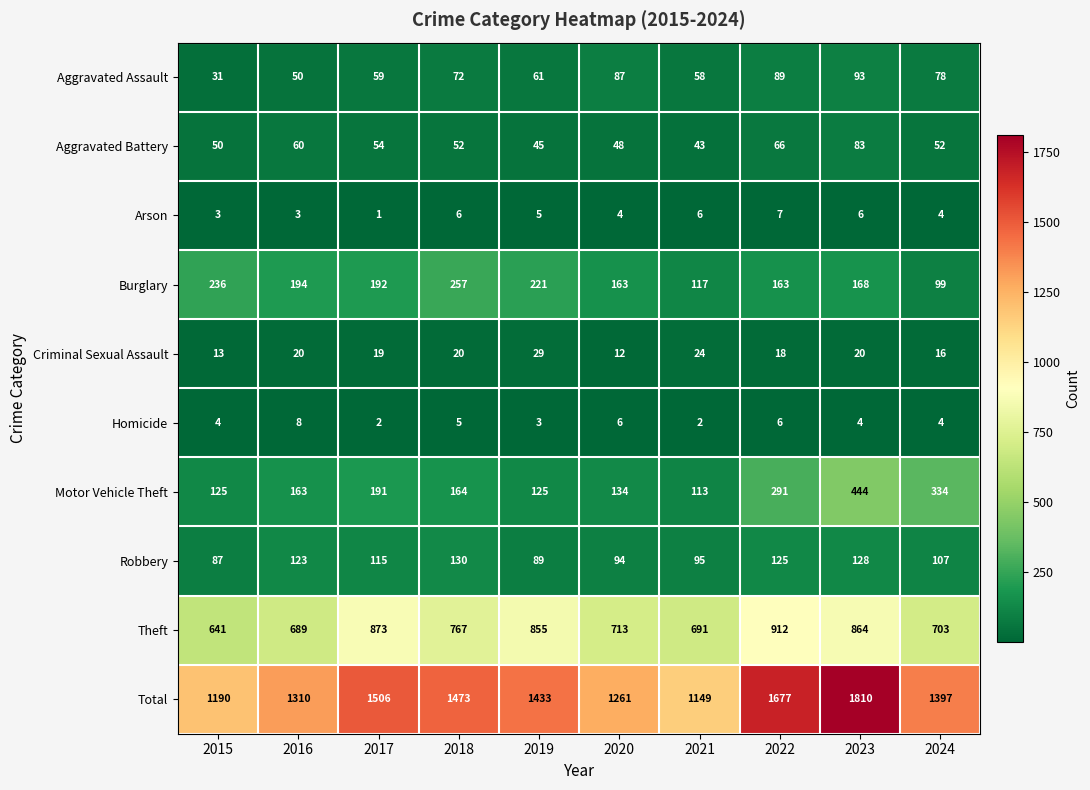

List the series in order of their peak value, lowest first.

Arson, Homicide, Criminal Sexual Assault, Aggravated Battery, Aggravated Assault, Robbery, Burglary, Motor Vehicle Theft, Theft, Total